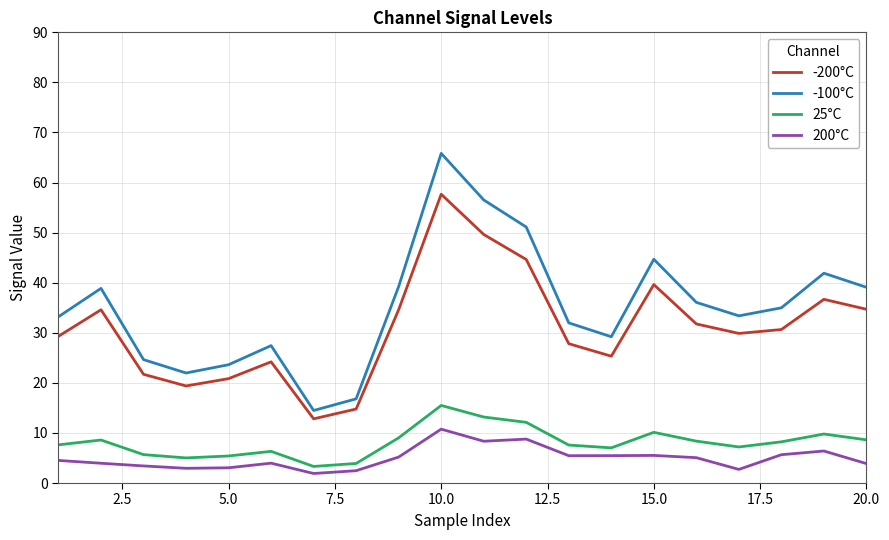

What is the highest value of the -200°C series?

57.7